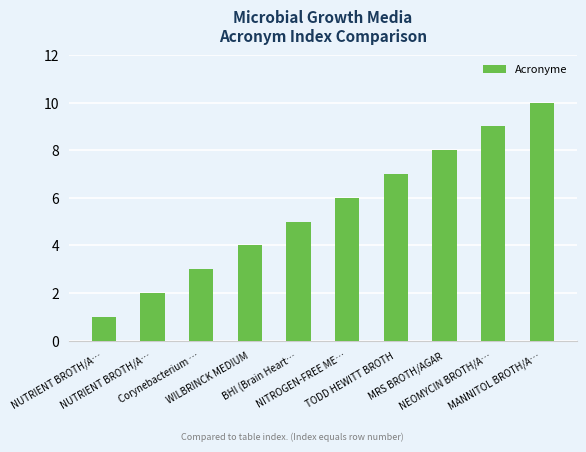

Does the chart contain stacked bars?

No